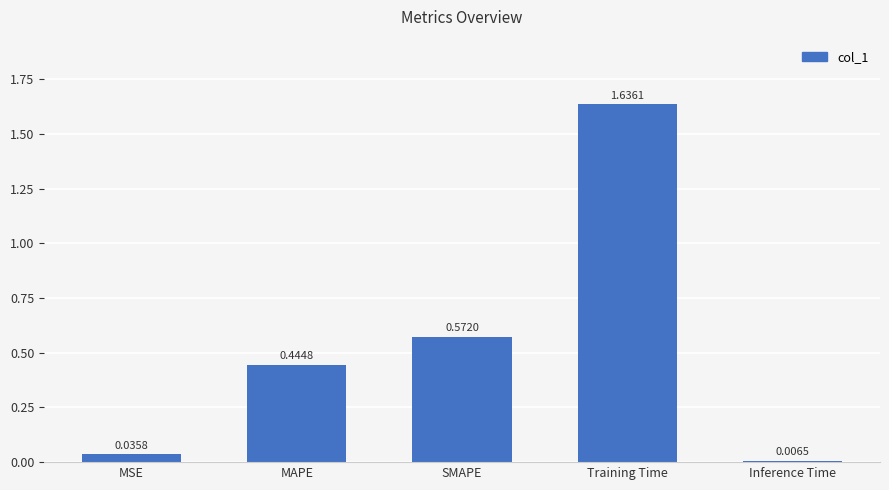

What is the average value?

0.5